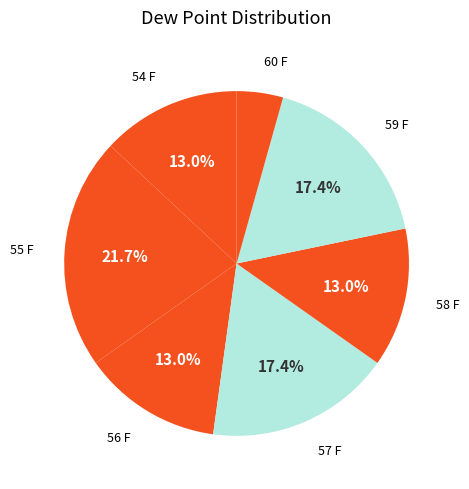

Count the number of slices in the pie.

7